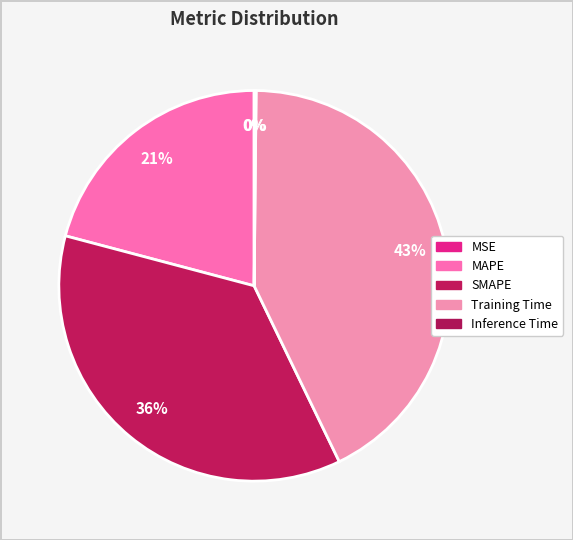

To the nearest percent, what is the average slice percentage?

20%